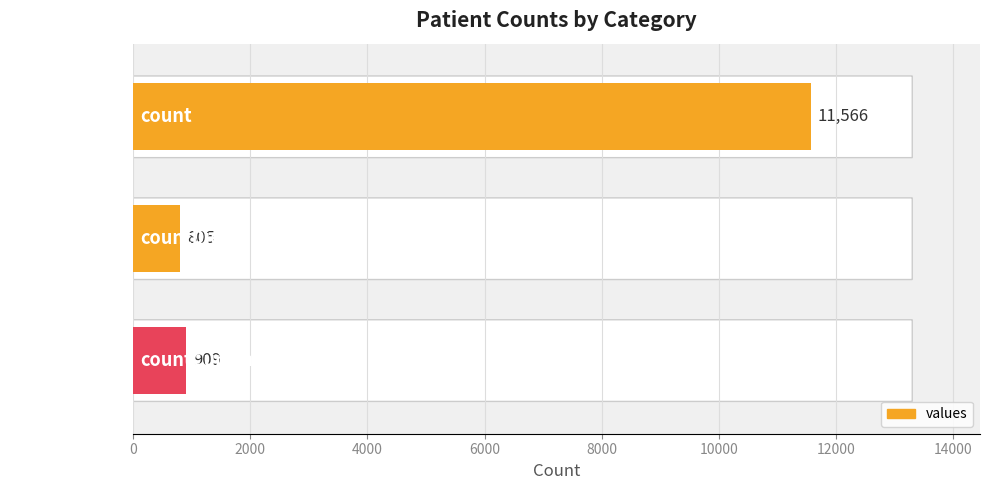

How many bars are there in total?

3